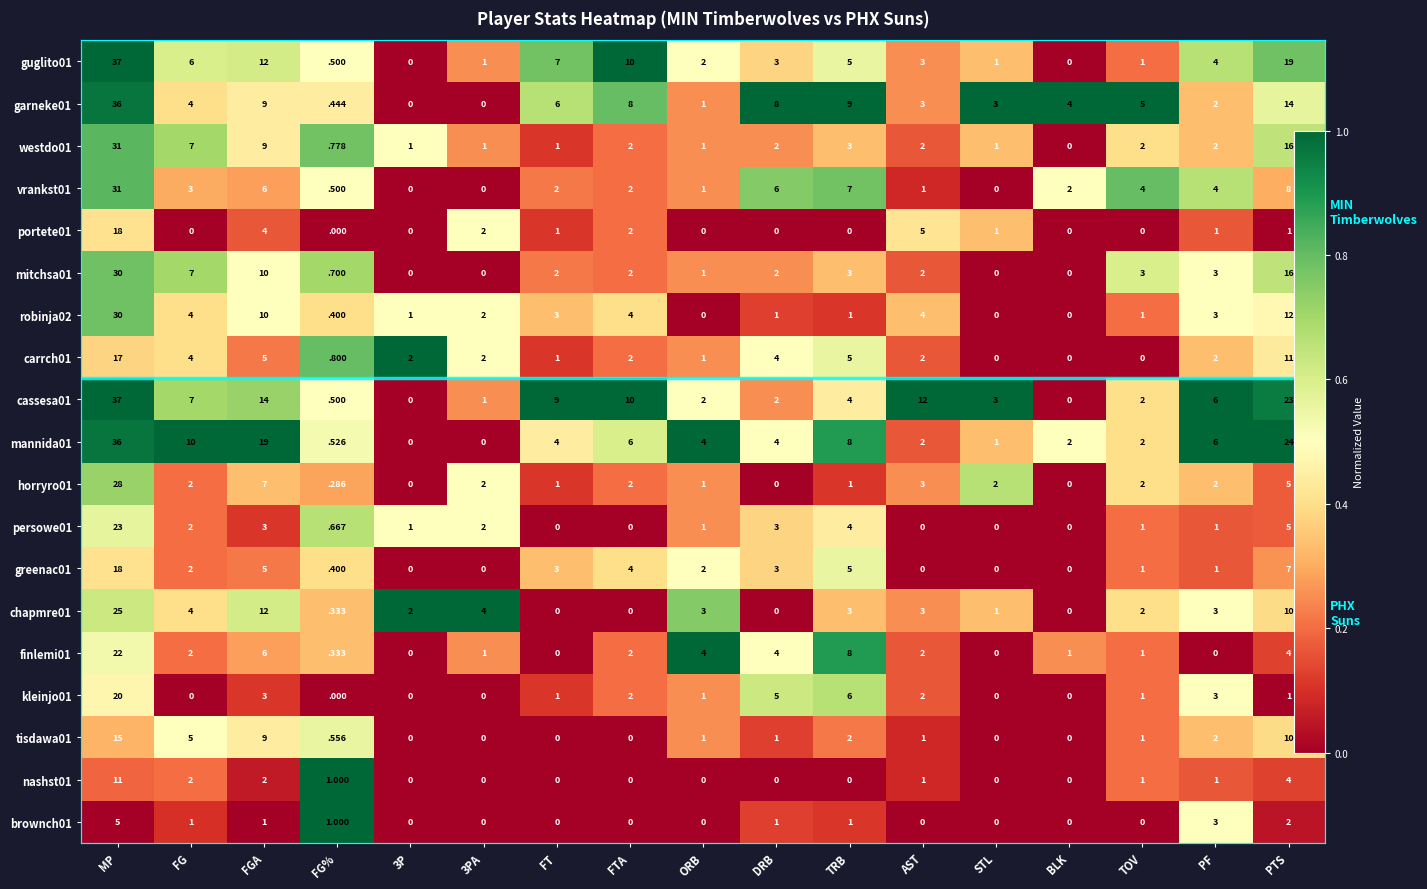

Which series has the largest total across all categories?

cassesa01